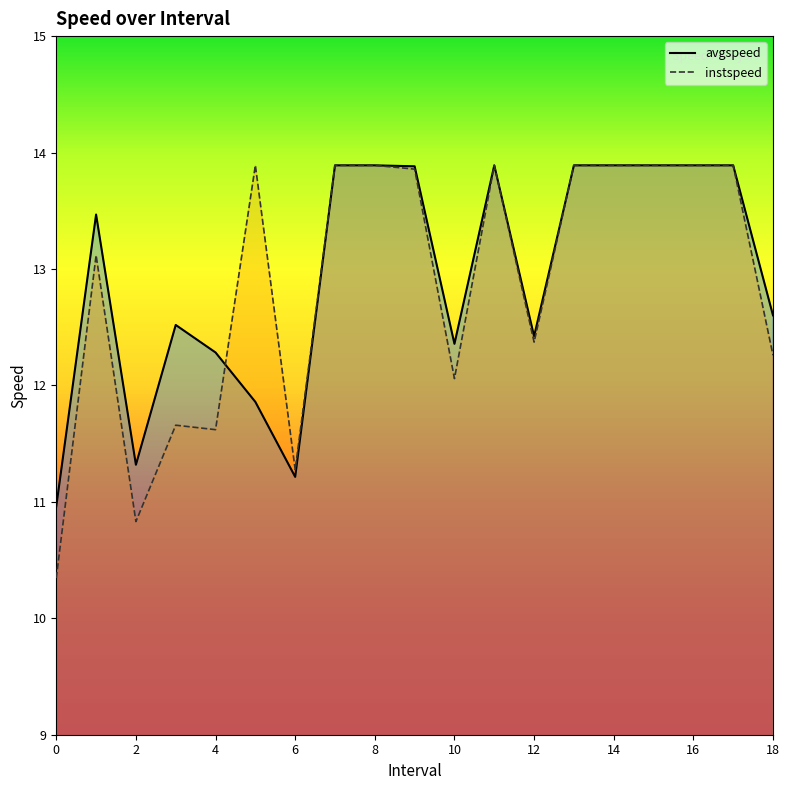

At which category does instspeed reach its first local valley?

2